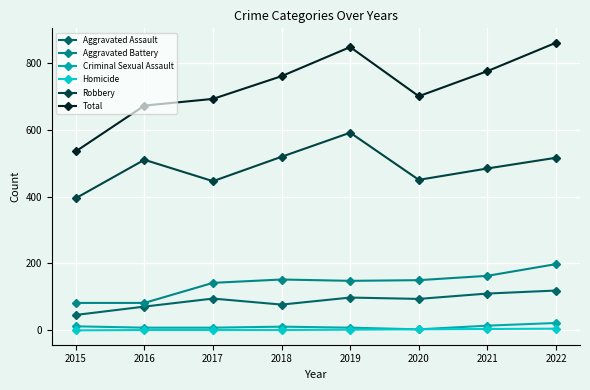

Which series has the largest total across all categories?

Total